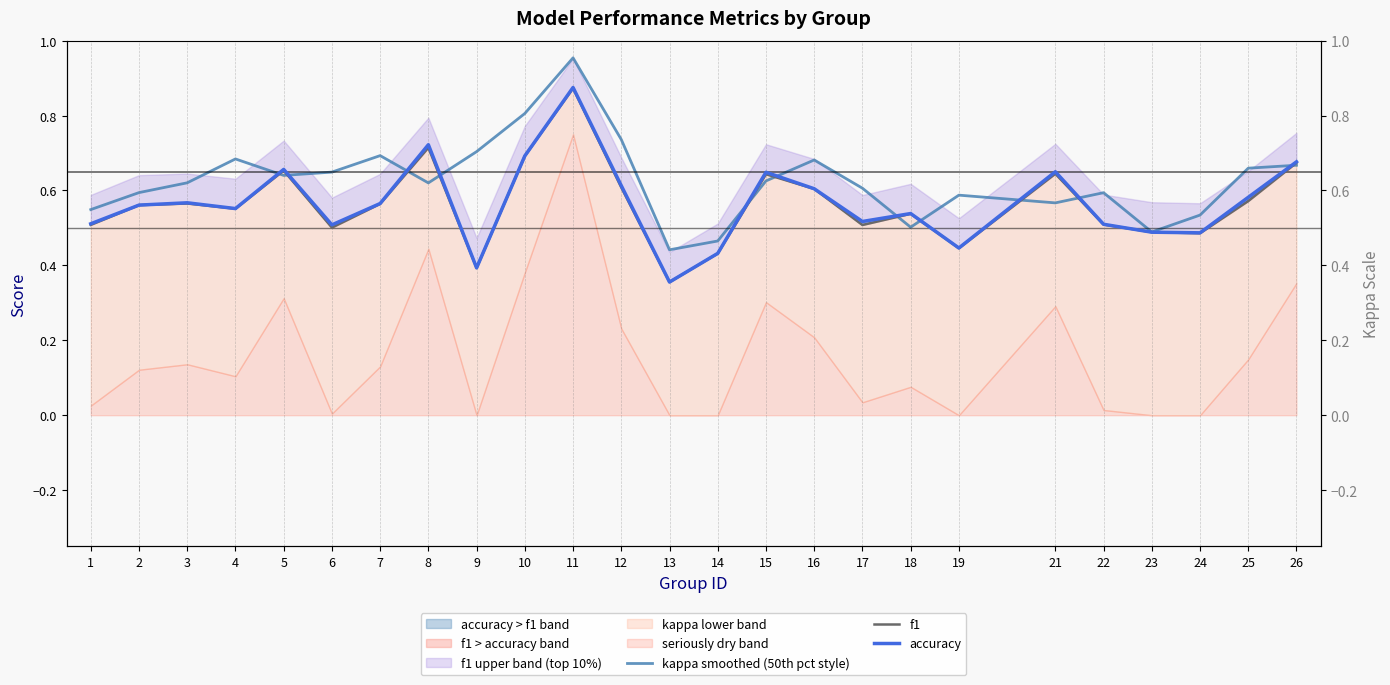

The value of accuracy at 22 is 0.5. True or false?

True